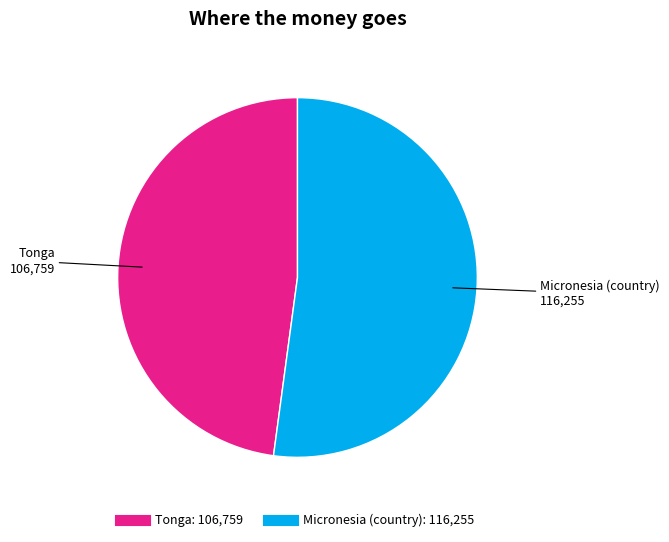

Is the sum of Tonga and Micronesia (country) greater than half?

Yes